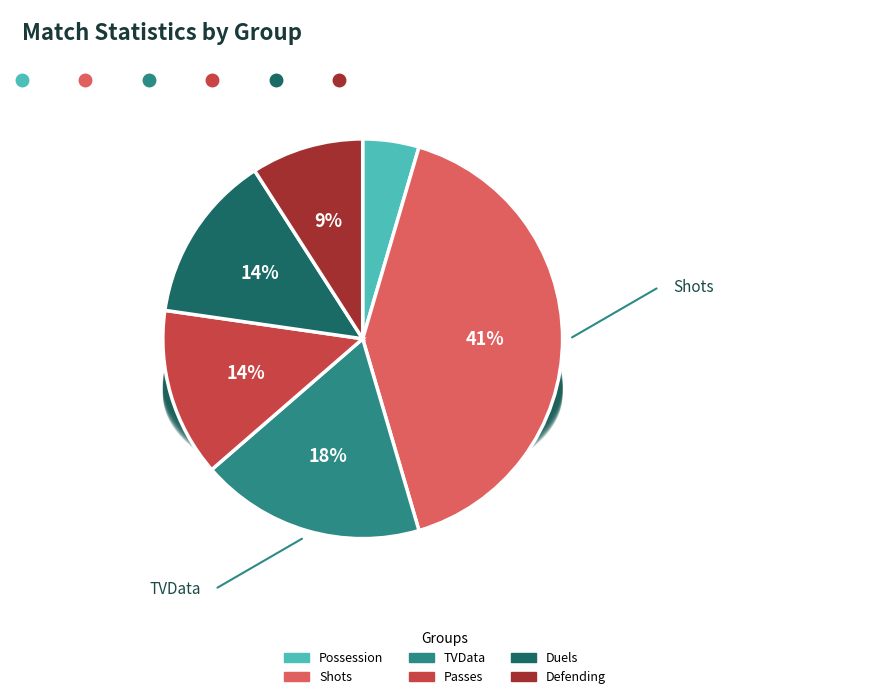

Which slice is the largest?

Shots